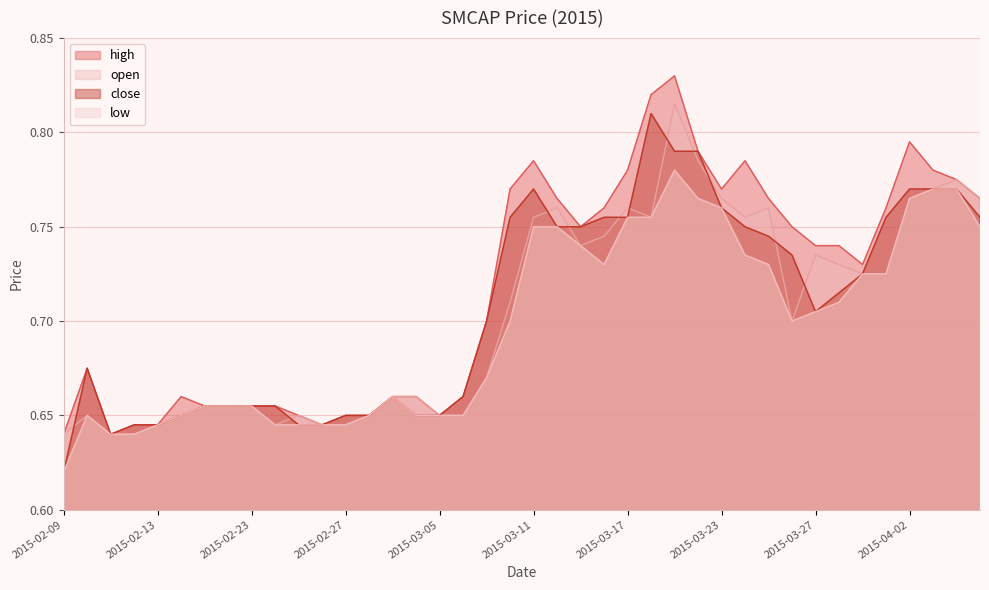

List the series in order of their peak value, lowest first.

low, close, open, high